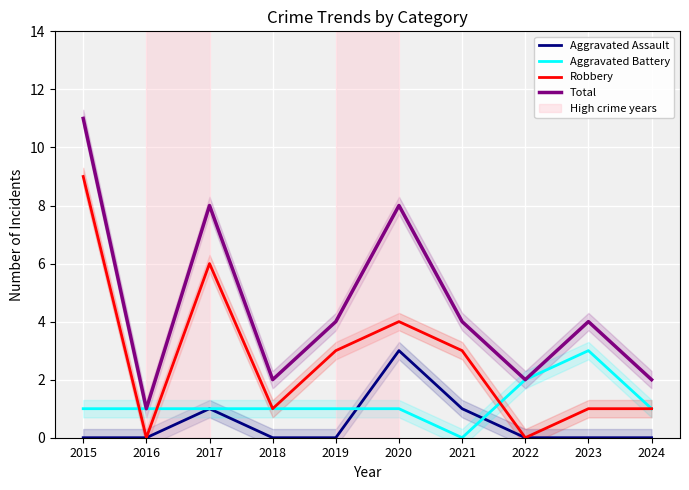

What are all the series names shown in the legend?

Aggravated Assault, Aggravated Battery, Robbery, Total